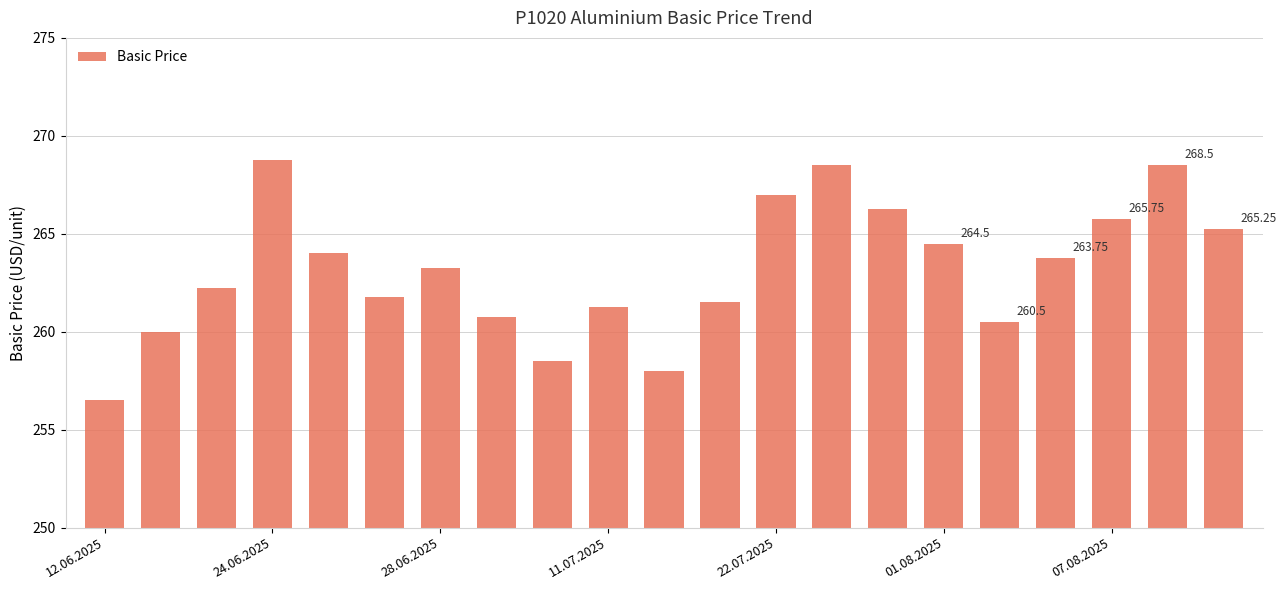

What is the average value?

263.2